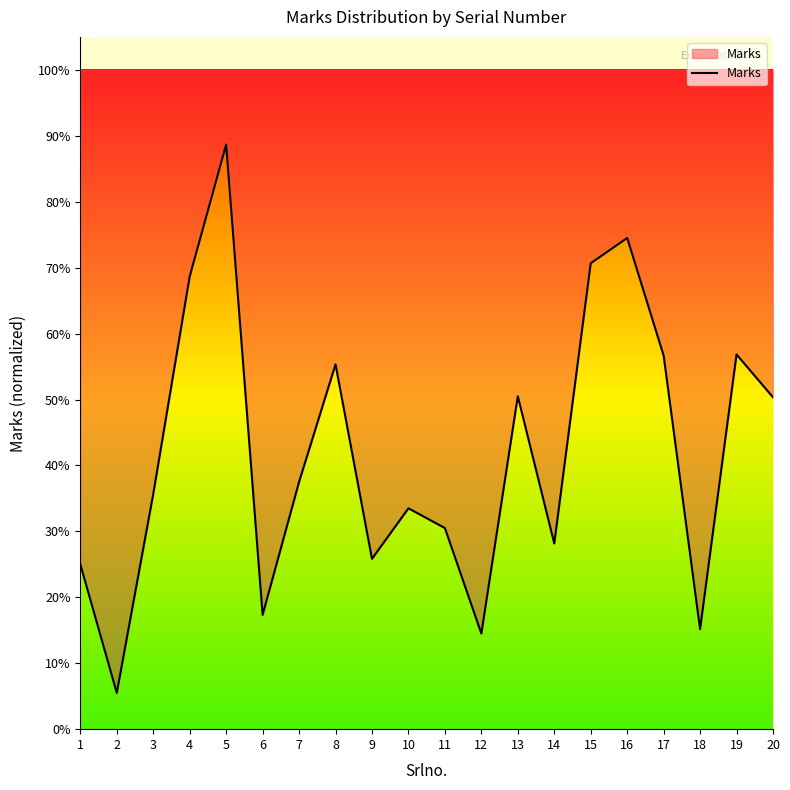

Count the number of categories in the chart.

20